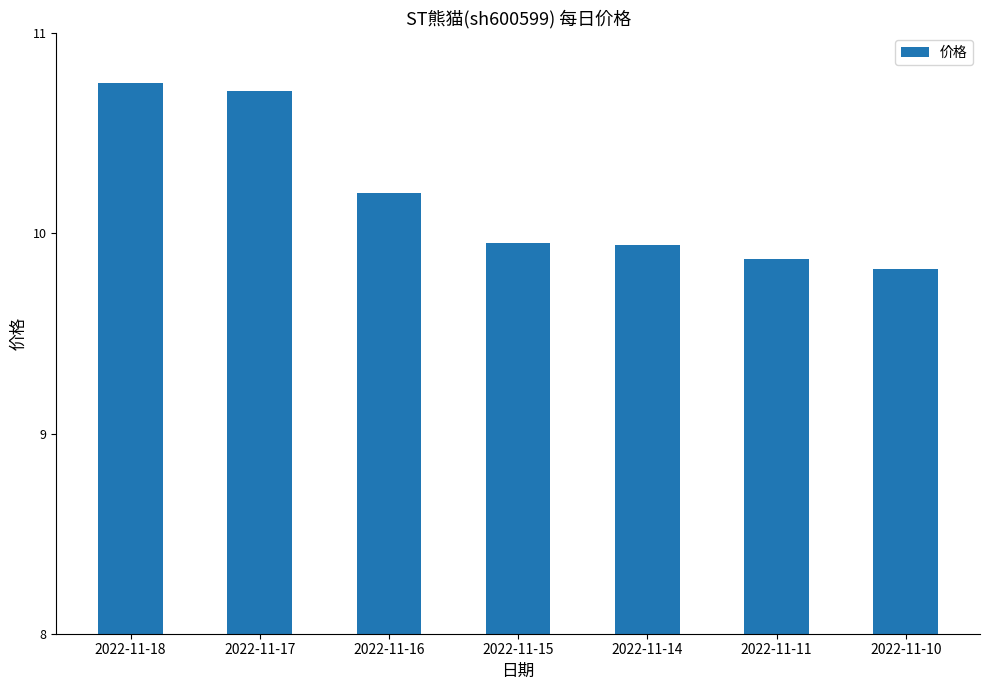

What is the smallest value displayed?

9.8